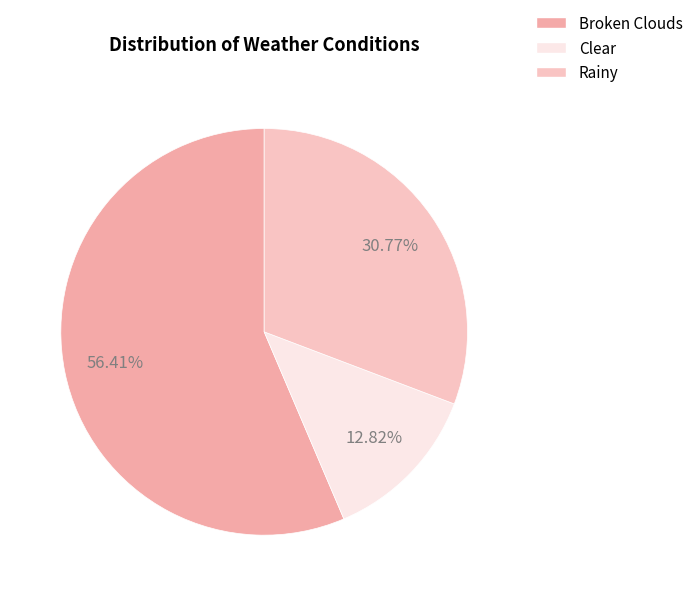

What percentage is the Clear slice, to the nearest percent?

13%